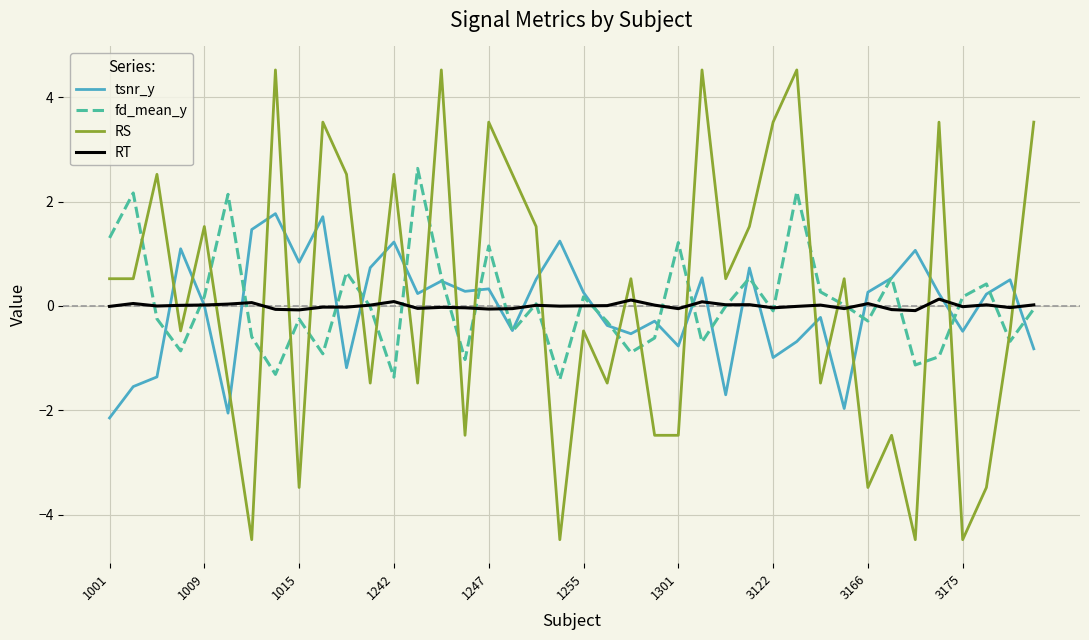

Which series has the widest spread of values?

RS